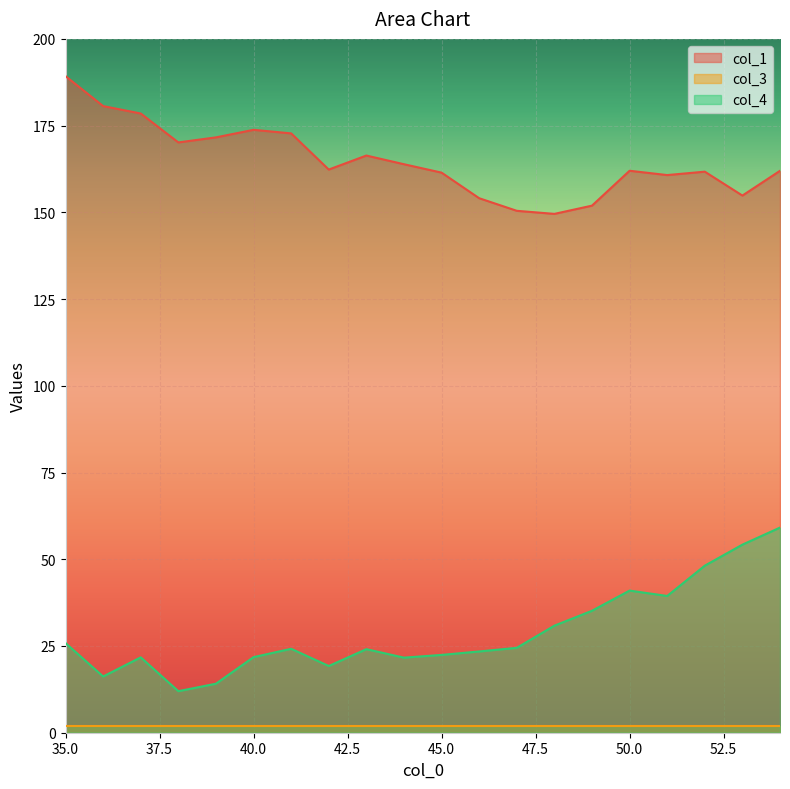

Does the chart display data point markers on the line(s)?

No